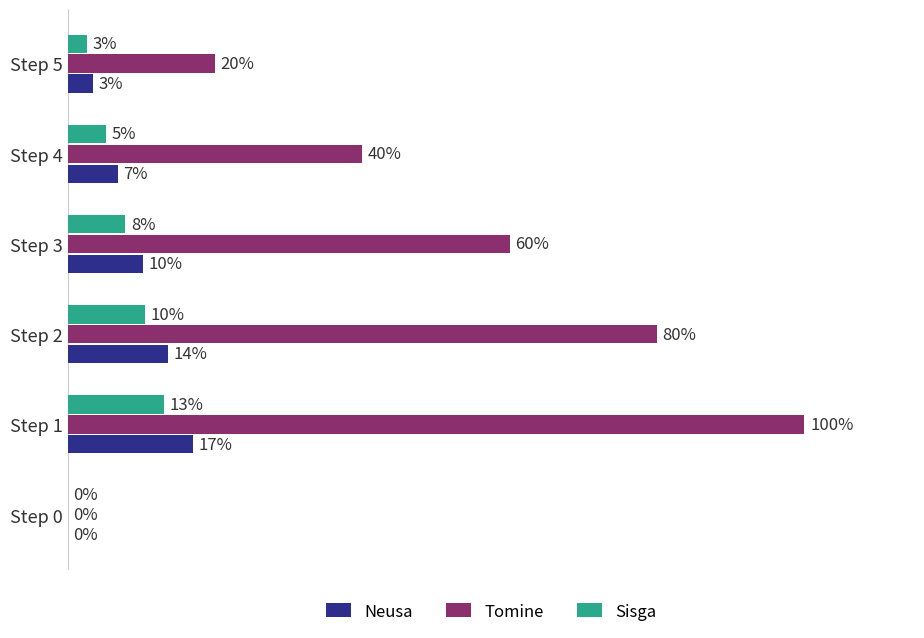

At which label does Sisga reach its peak?

Step 1